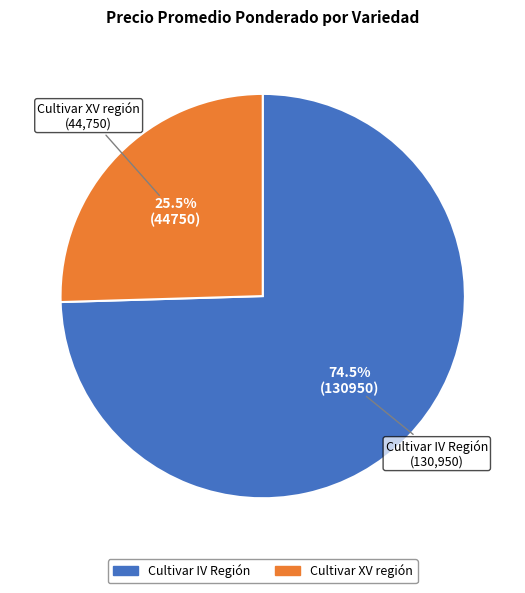

True or false: Cultivar XV región accounts for 19% of the total.

False